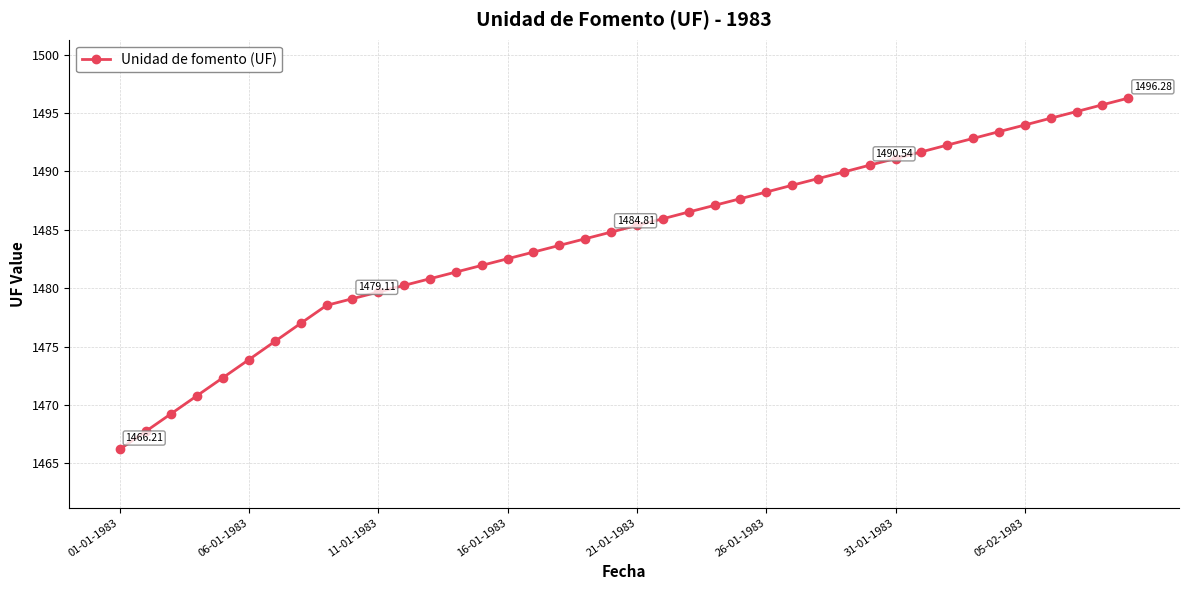

What is the difference between the maximum and second lowest values?

28.5